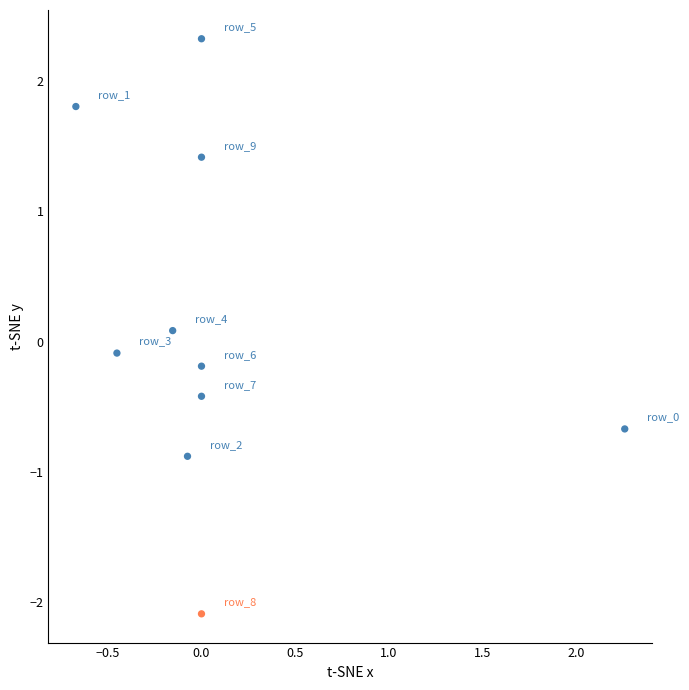

What is the range of Y values (max minus min)?

4.4